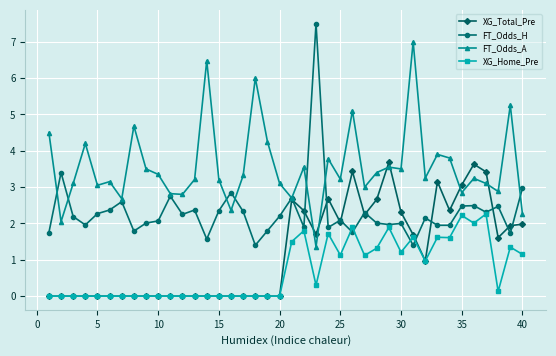

Which series has the widest spread of values?

FT_Odds_H